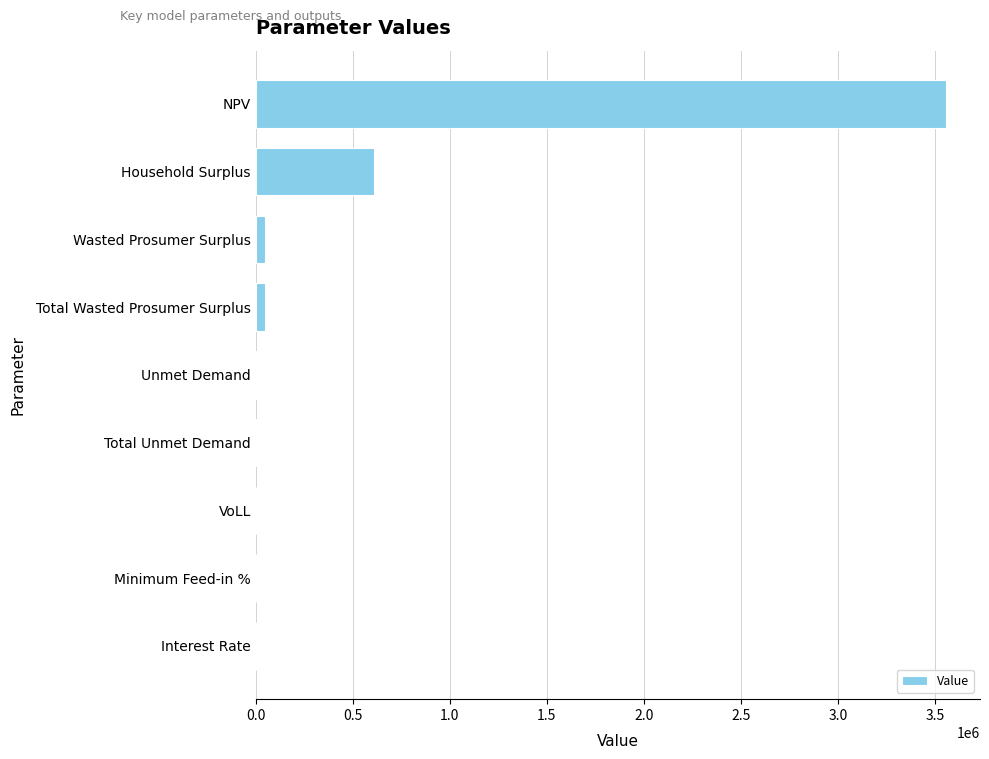

At which label is the value closest to 1777394?

Household Surplus